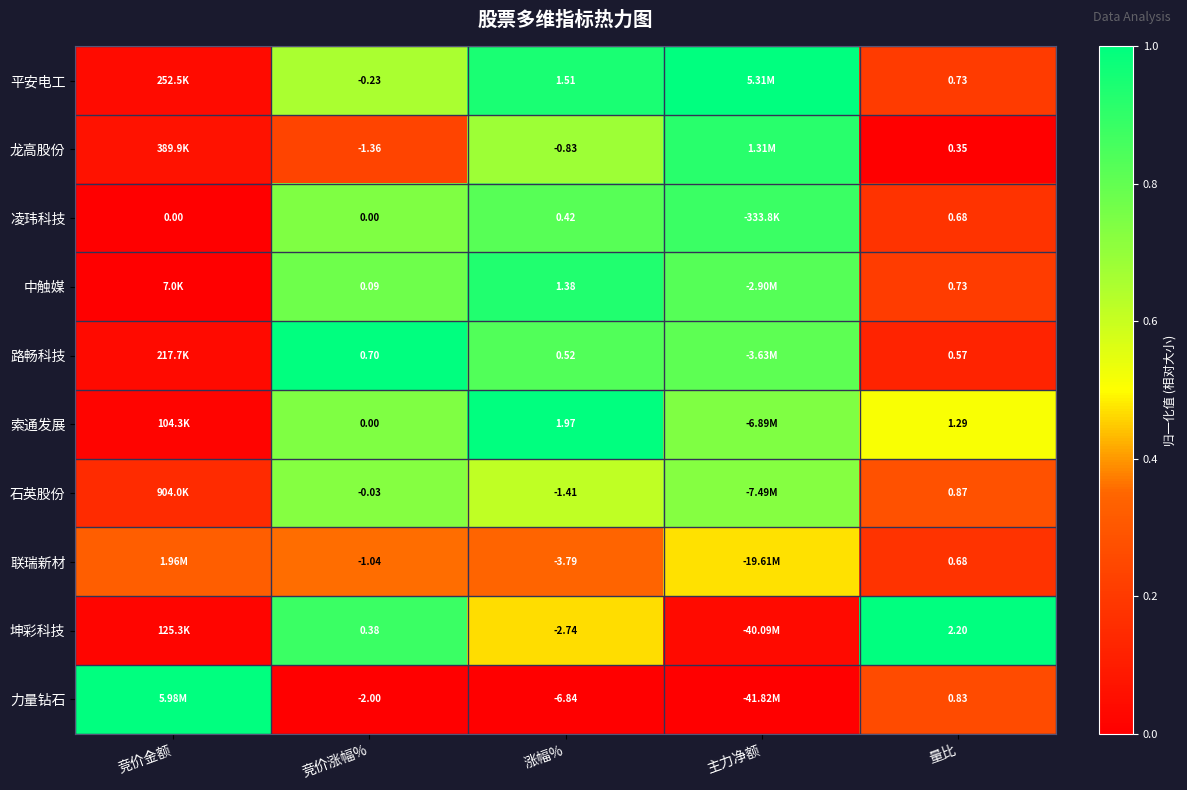

Is the value of 力量钻石 at 量比 greater than the value of 平安电工 at 竞价涨幅%?

Yes